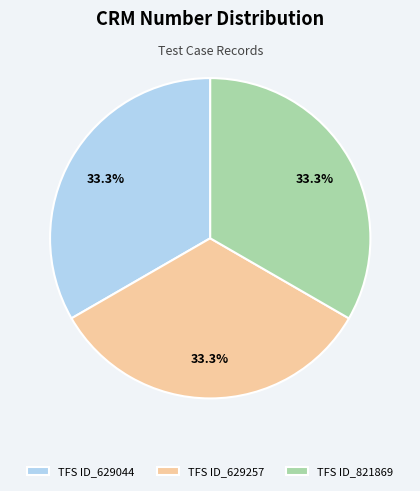

To the nearest percent, what is the average slice percentage?

33%